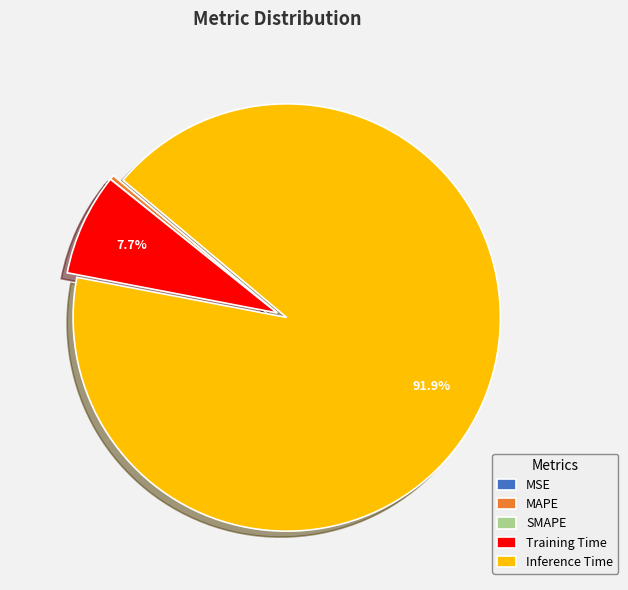

True or false: Inference Time accounts for 83% of the total.

False